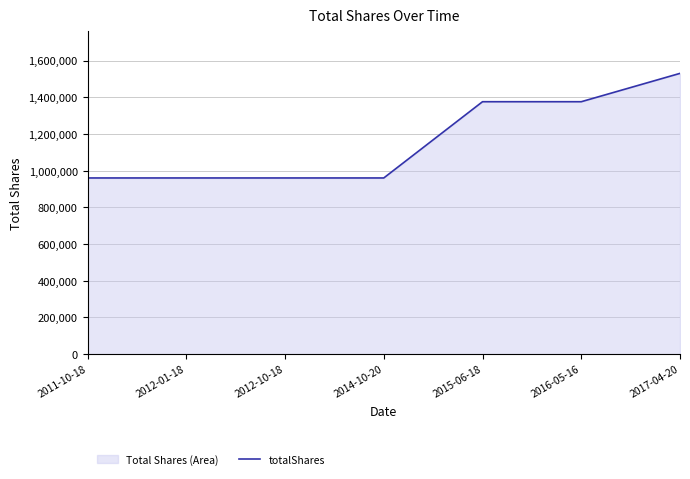

What is the greatest value displayed?

1529903.5